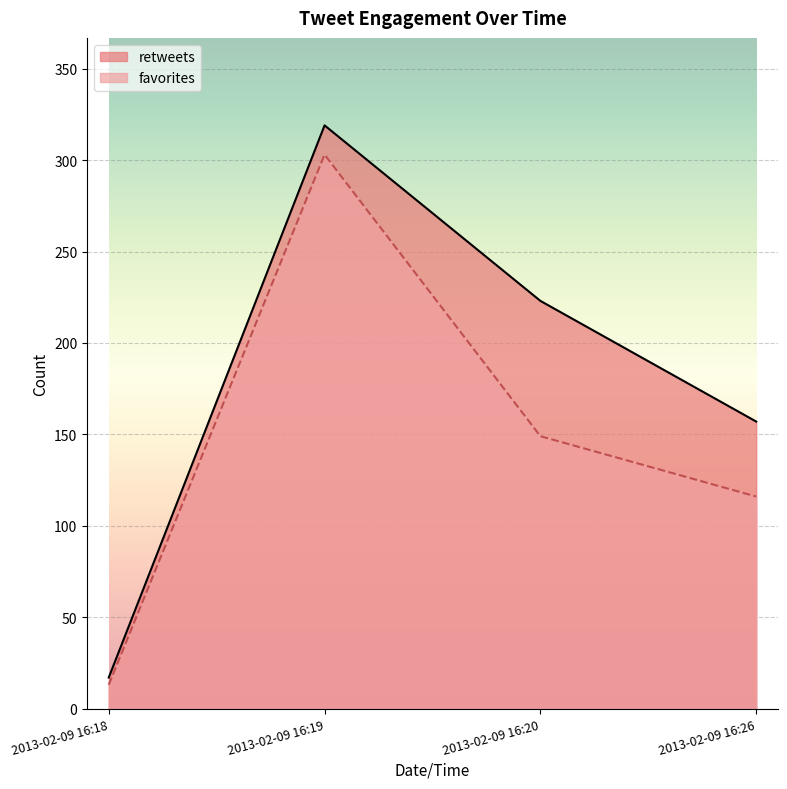

At how many categories does at least one series exceed 318?

1